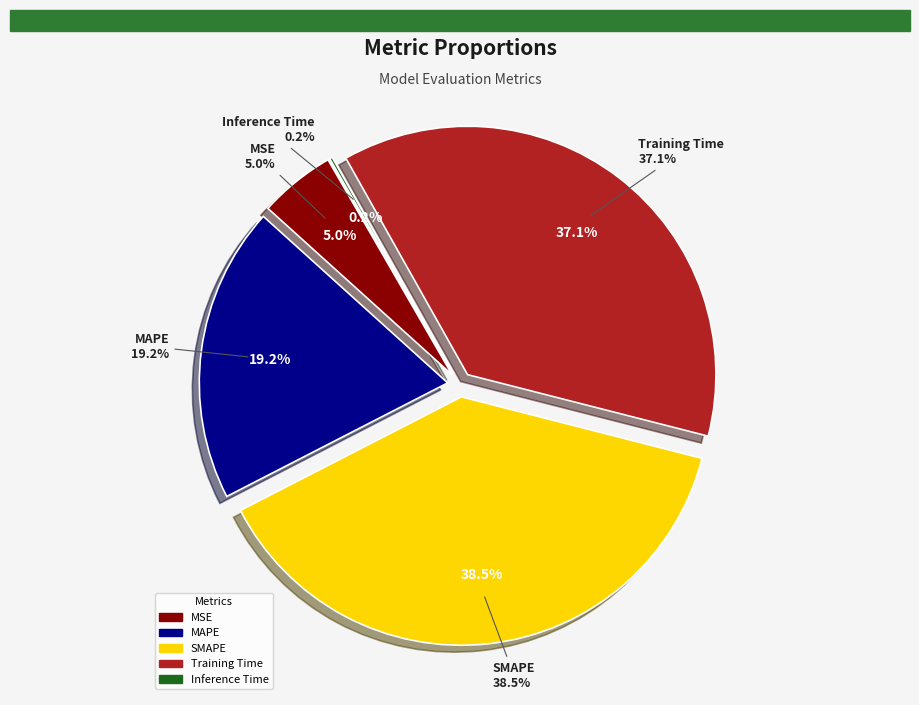

What is the smallest slice in the pie chart?

Inference Time